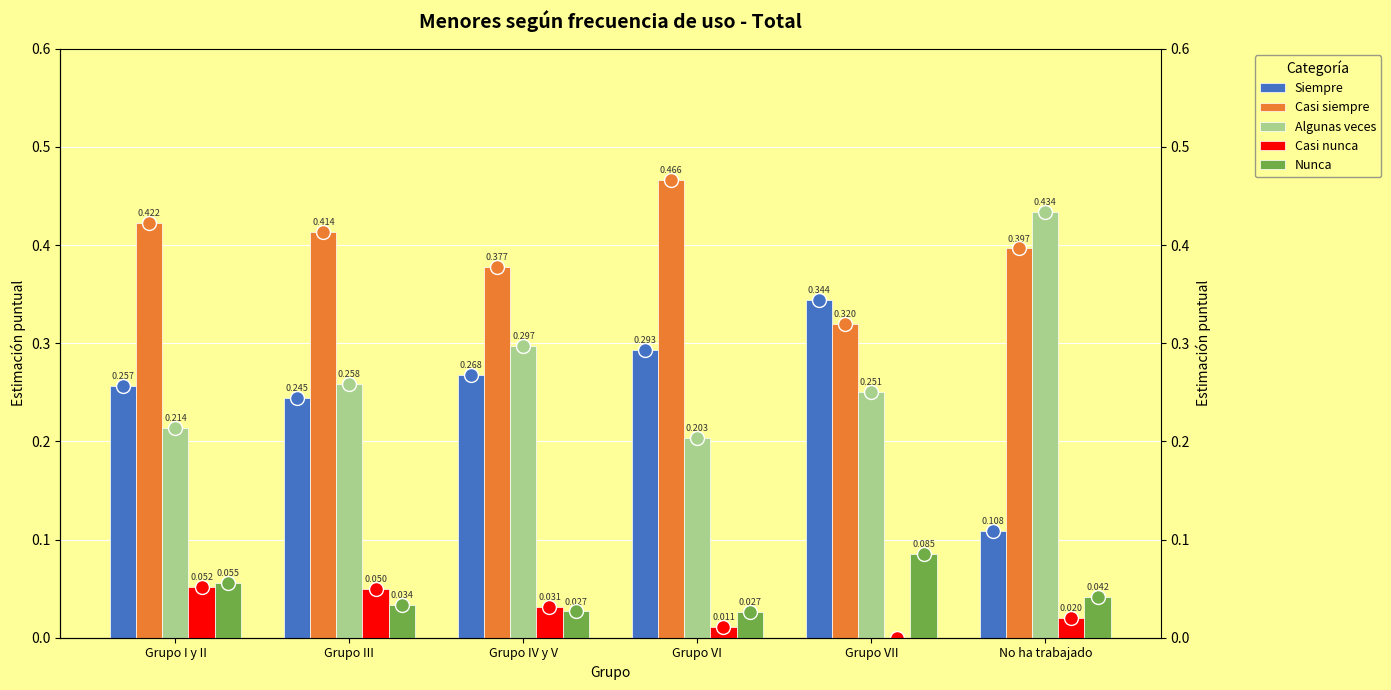

What is the maximum value shown in the chart?

0.5